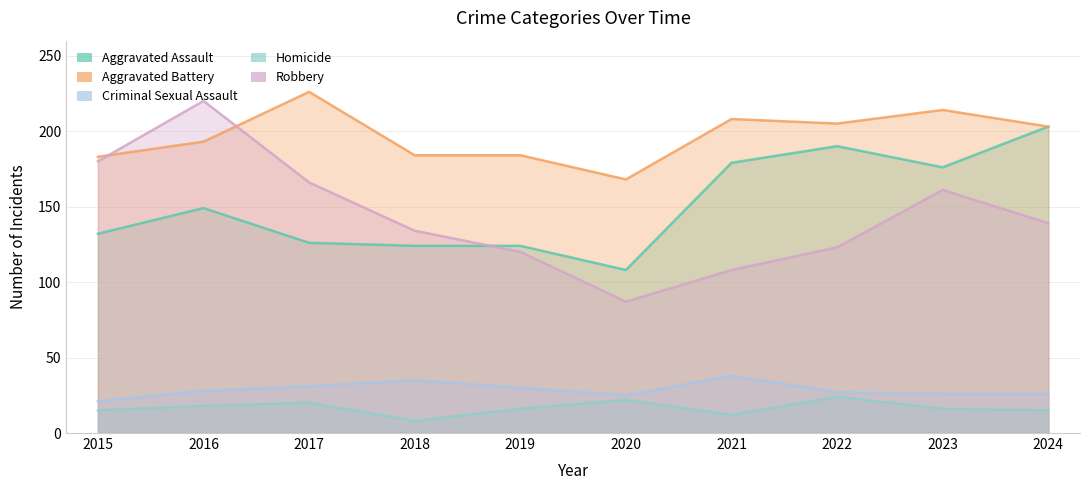

Where is the first local minimum for Aggravated Battery?

2020